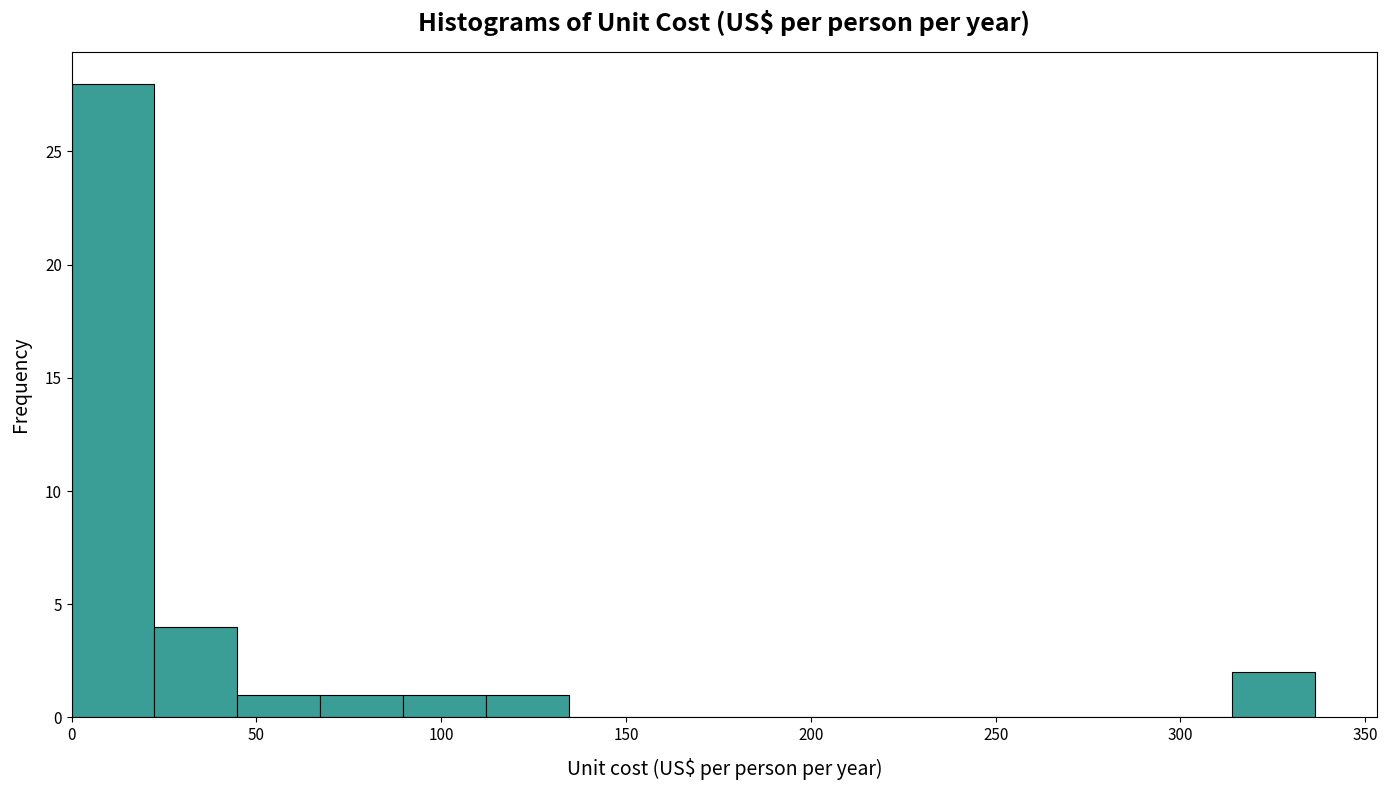

Reading left to right, list every bar in this chart as the range it spans on the x-axis followed by its height. Neither the bar edges nor the heights are printed on the chart, so give them approximately, as read against the axes.

0 to 20: 28
20 to 45: 4
45 to 65: 1
65 to 90: 1
90 to 110: 1
110 to 135: 1
135 to 155: 0
155 to 180: 0
180 to 200: 0
200 to 225: 0
225 to 245: 0
245 to 270: 0
270 to 290: 0
290 to 315: 0
315 to 335: 2